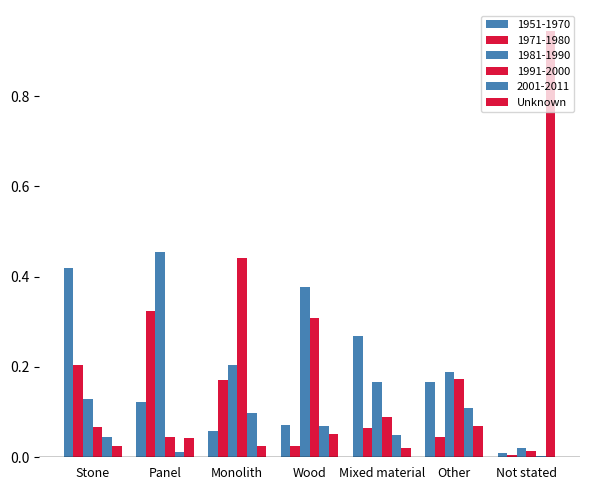

What is the label of the 1st bar from the right?

Not stated